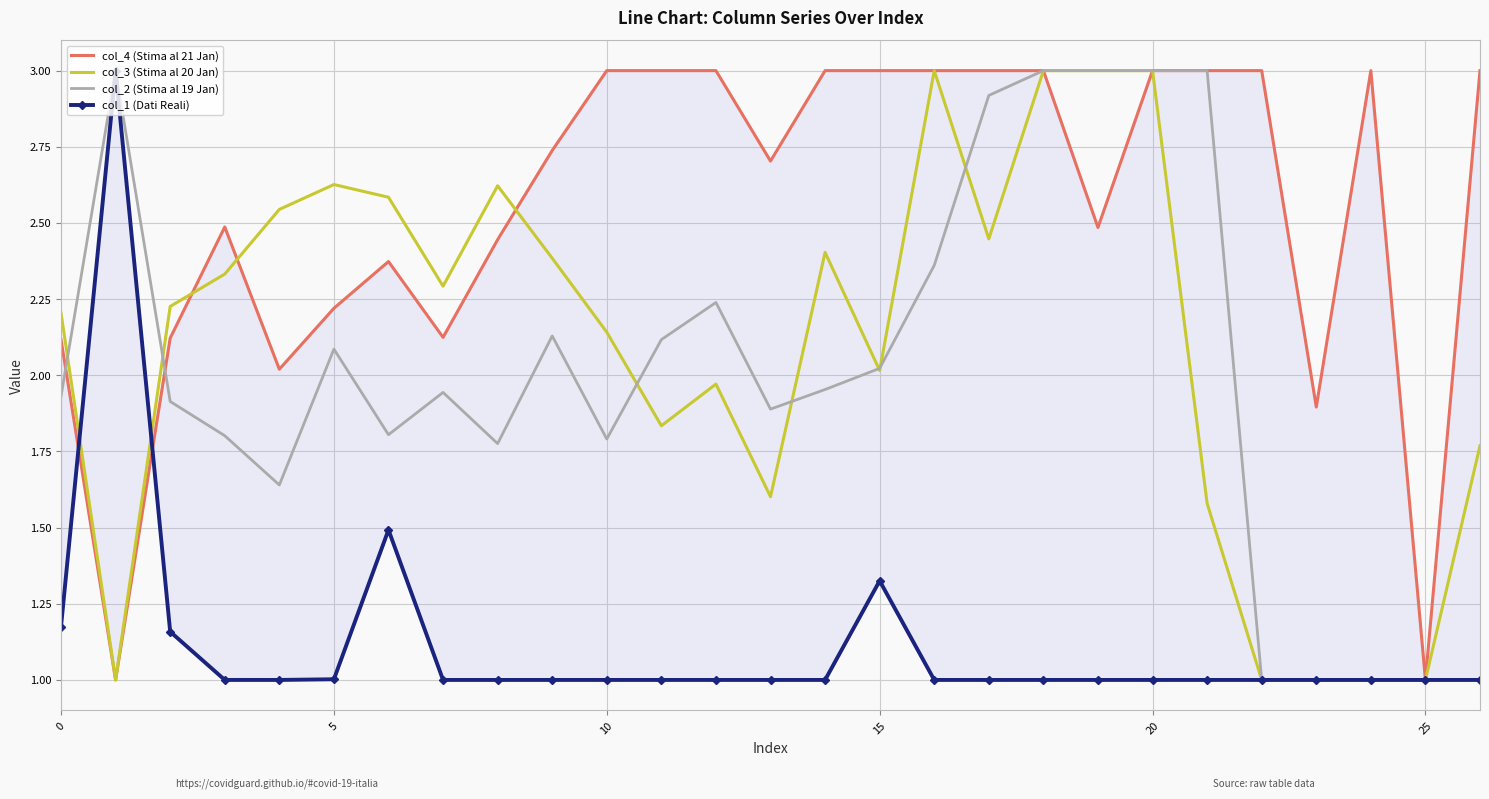

How many lines are shown in the chart?

4